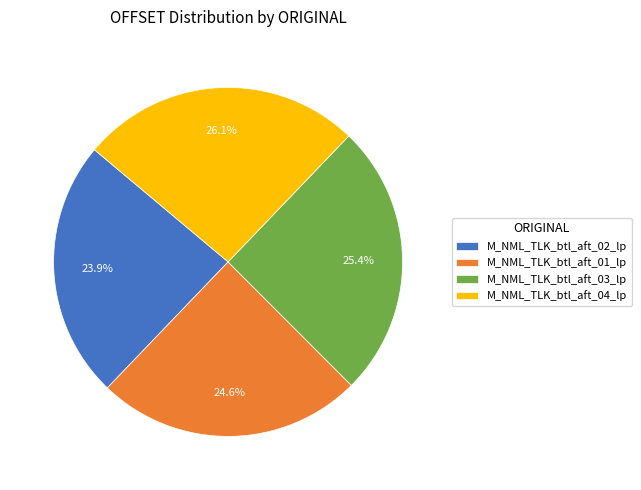

The M_NML_TLK_btl_aft_03_lp slice represents 31% of the pie. True or false?

False